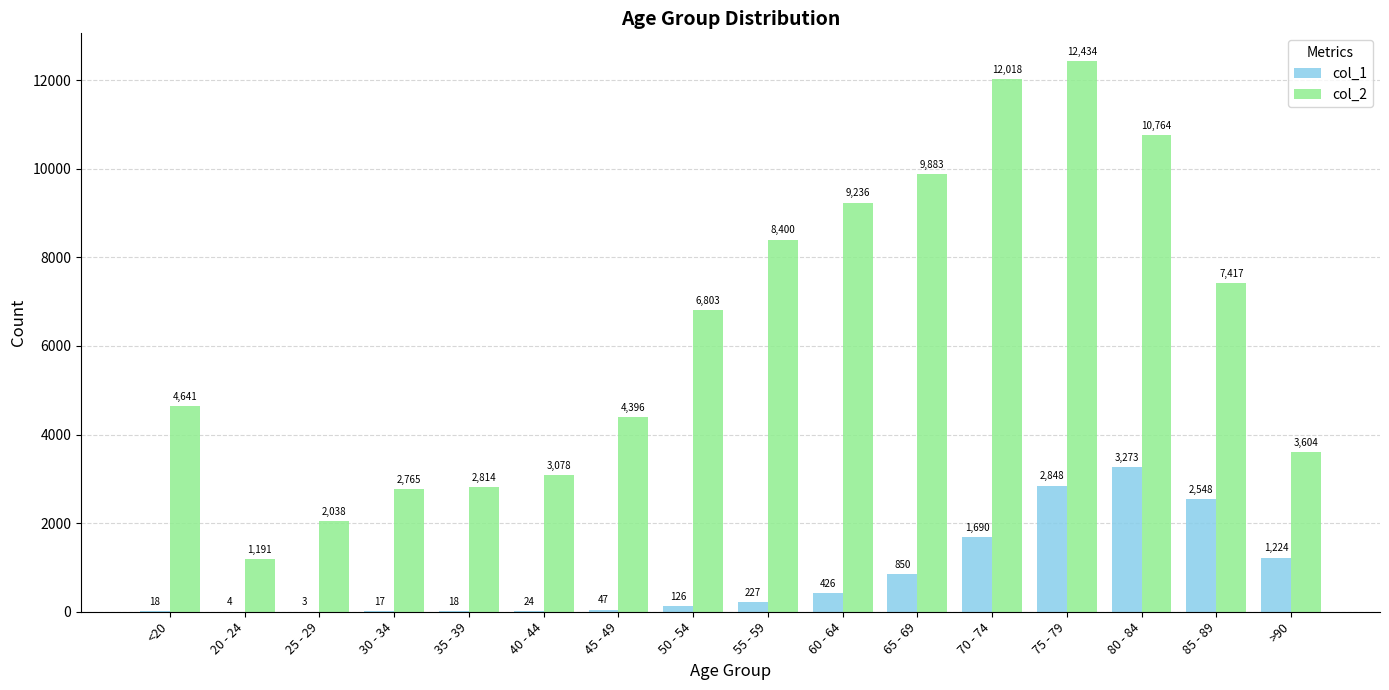

How many distinct data groups are displayed?

2